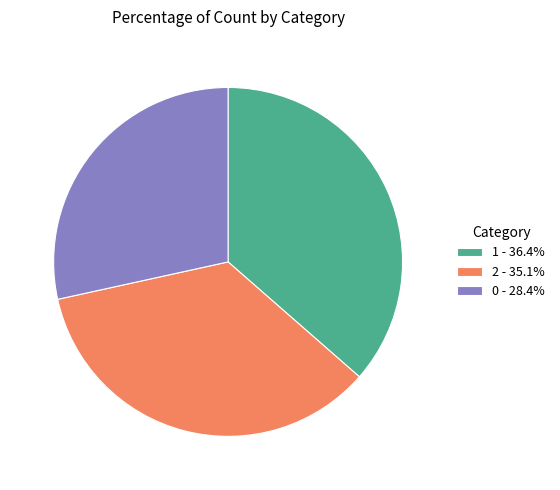

Is there any slice that represents more than half of the pie?

No